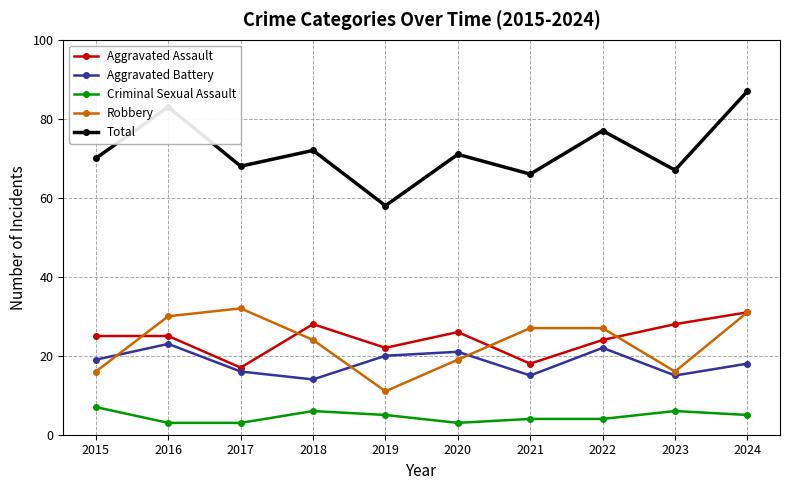

Reading left to right, what are all the values shown in this chart?

Aggravated Assault: 2015=25	2016=25	2017=17	2018=28	2019=22	2020=26	2021=18	2022=24	2023=28	2024=31
Aggravated Battery: 2015=19	2016=23	2017=16	2018=14	2019=20	2020=21	2021=15	2022=22	2023=15	2024=18
Criminal Sexual Assault: 2015=7	2016=3	2017=3	2018=6	2019=5	2020=3	2021=4	2022=4	2023=6	2024=5
Robbery: 2015=16	2016=30	2017=32	2018=24	2019=11	2020=19	2021=27	2022=27	2023=16	2024=31
Total: 2015=70	2016=83	2017=68	2018=72	2019=58	2020=71	2021=66	2022=77	2023=67	2024=87